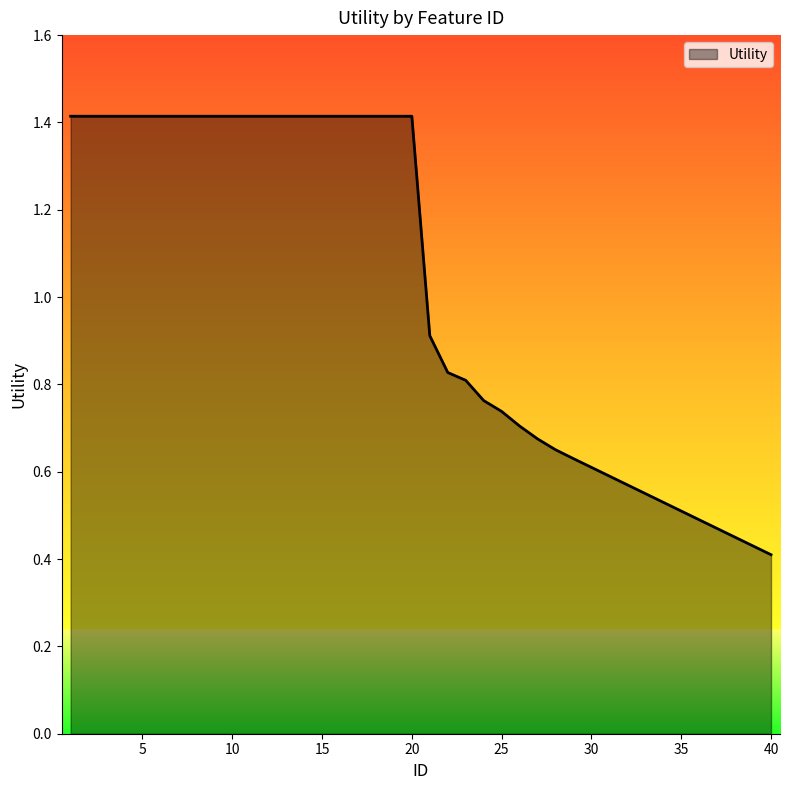

What is the difference between the maximum and minimum values?

1.0